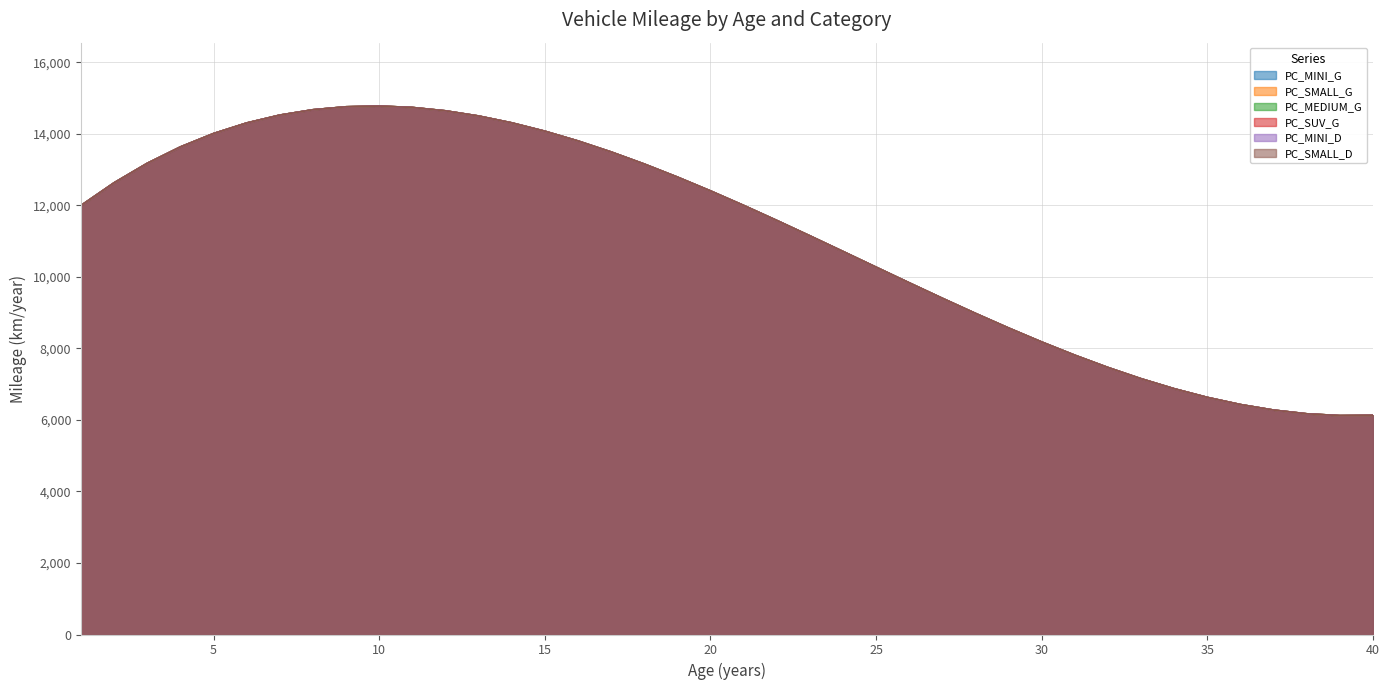

Rank the series at 27 from lowest to highest value.

PC_MINI_G, PC_SMALL_G, PC_MEDIUM_G, PC_SUV_G, PC_MINI_D, PC_SMALL_D